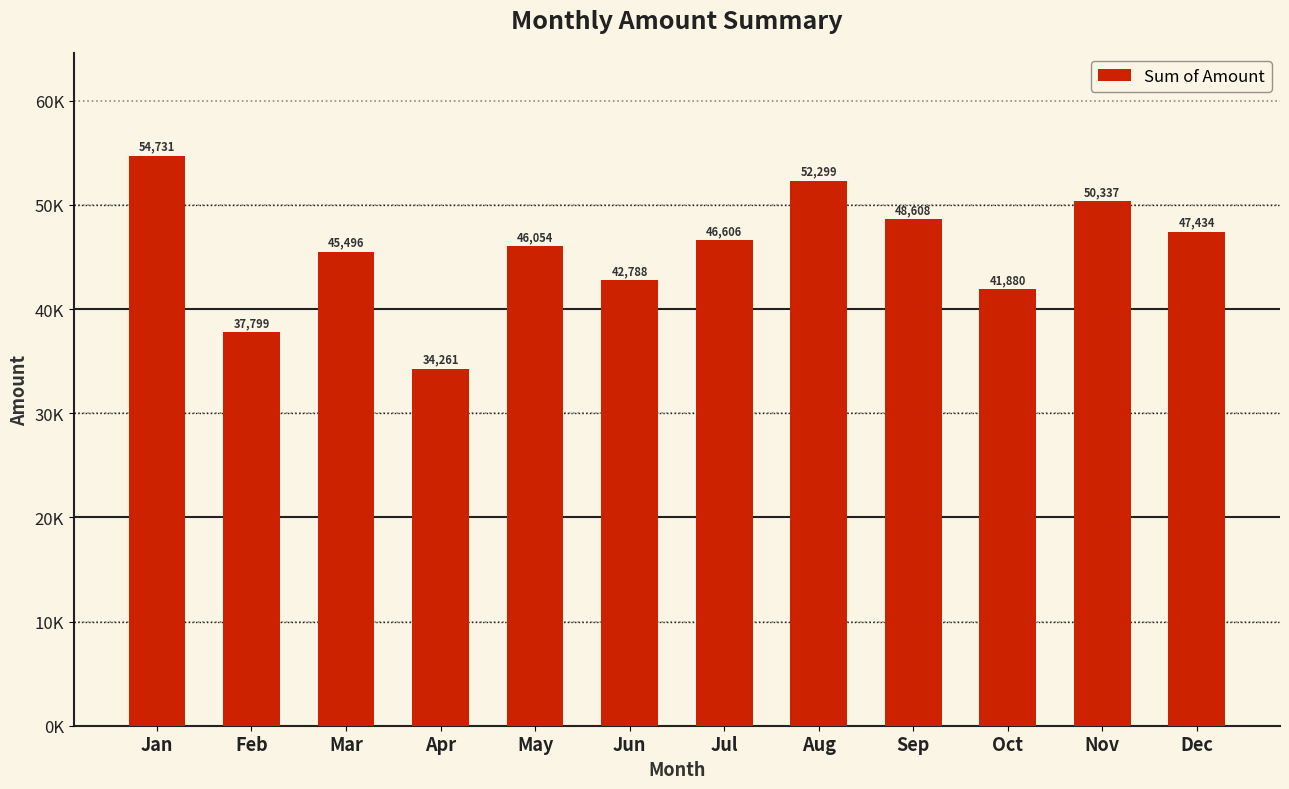

Does the chart contain any negative values?

No